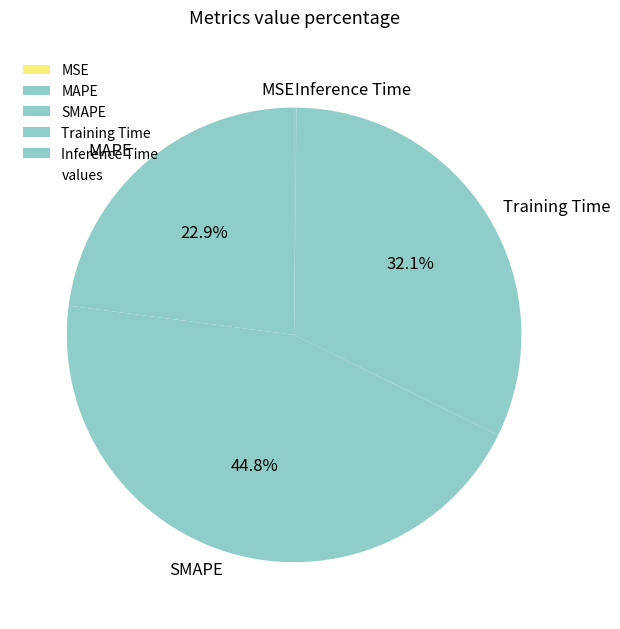

To the nearest percent, what is the average slice percentage?

20%